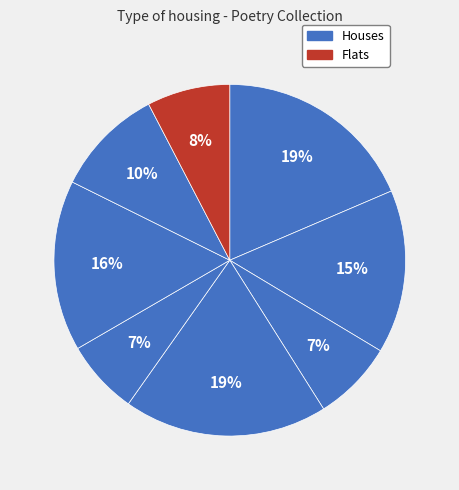

Count the number of slices in the pie.

8